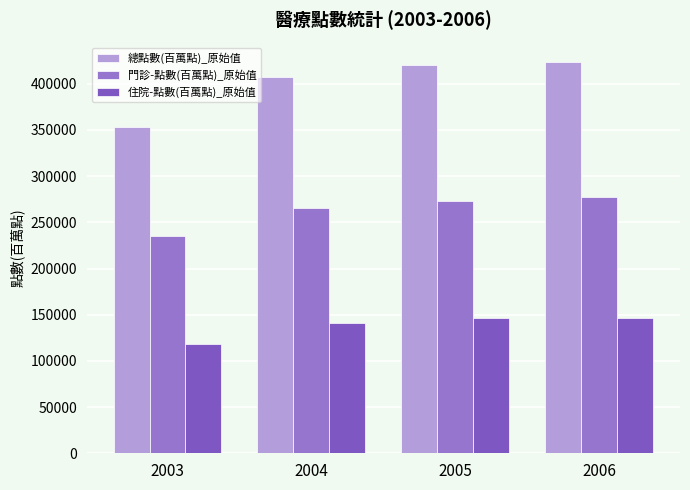

Does the chart contain stacked bars?

No